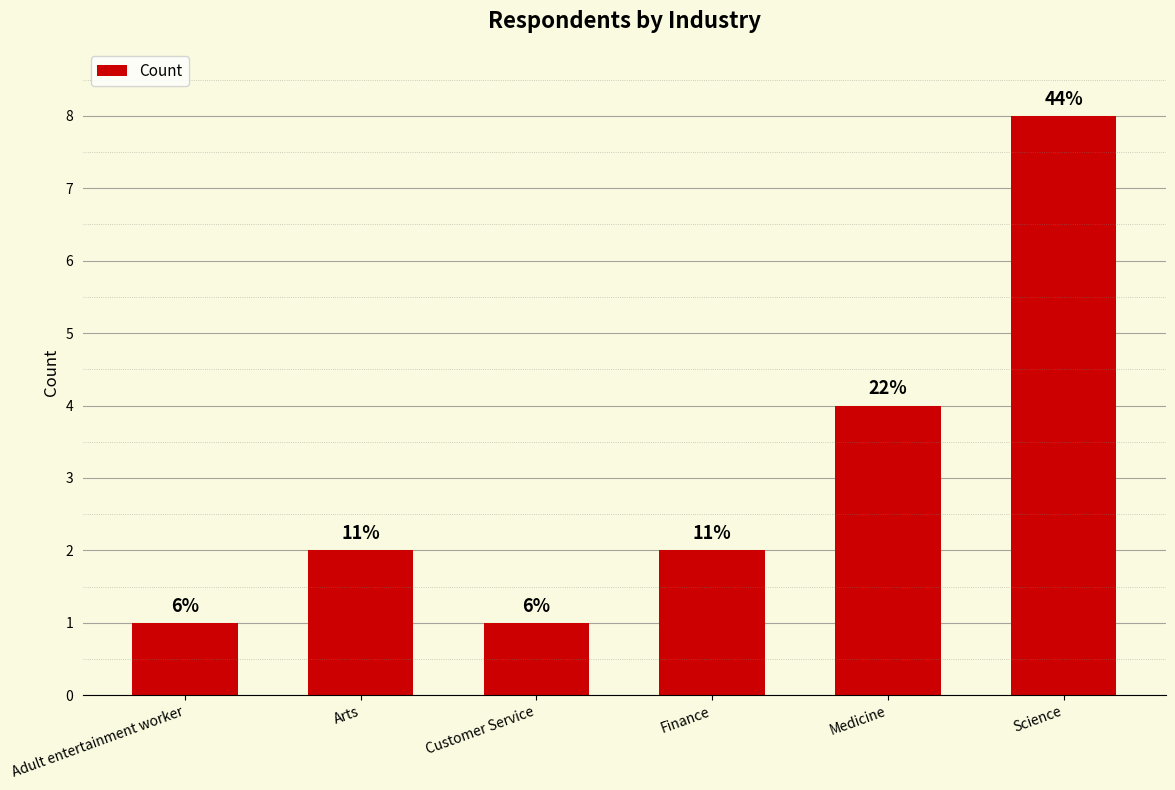

Rank the categories by value from highest to lowest.

Science, Medicine, Arts, Finance, Adult entertainment worker, Customer Service